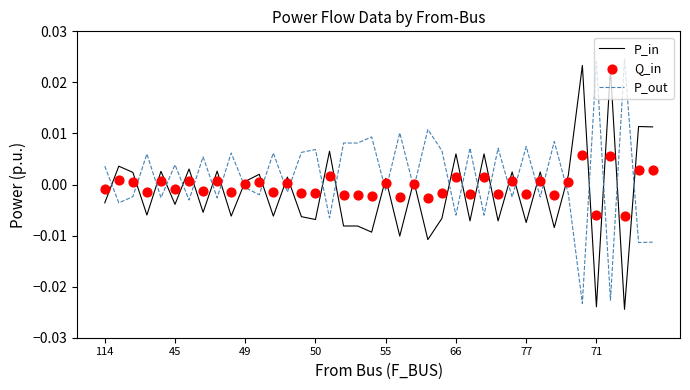

Which series reaches the minimum Y coordinate?

P_in